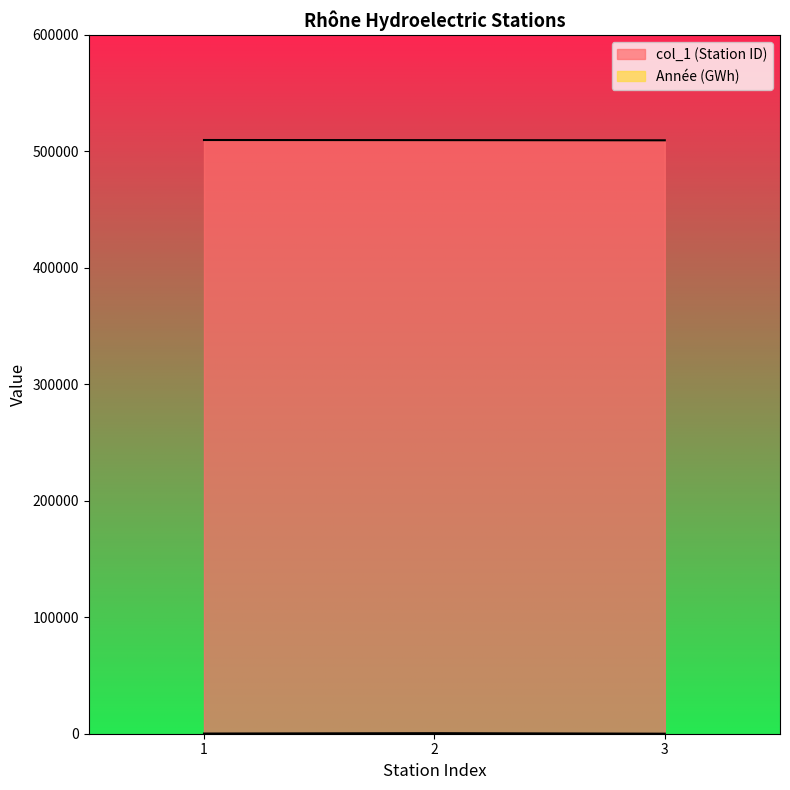

How many col_1 values are between 509450 and 509700?

3